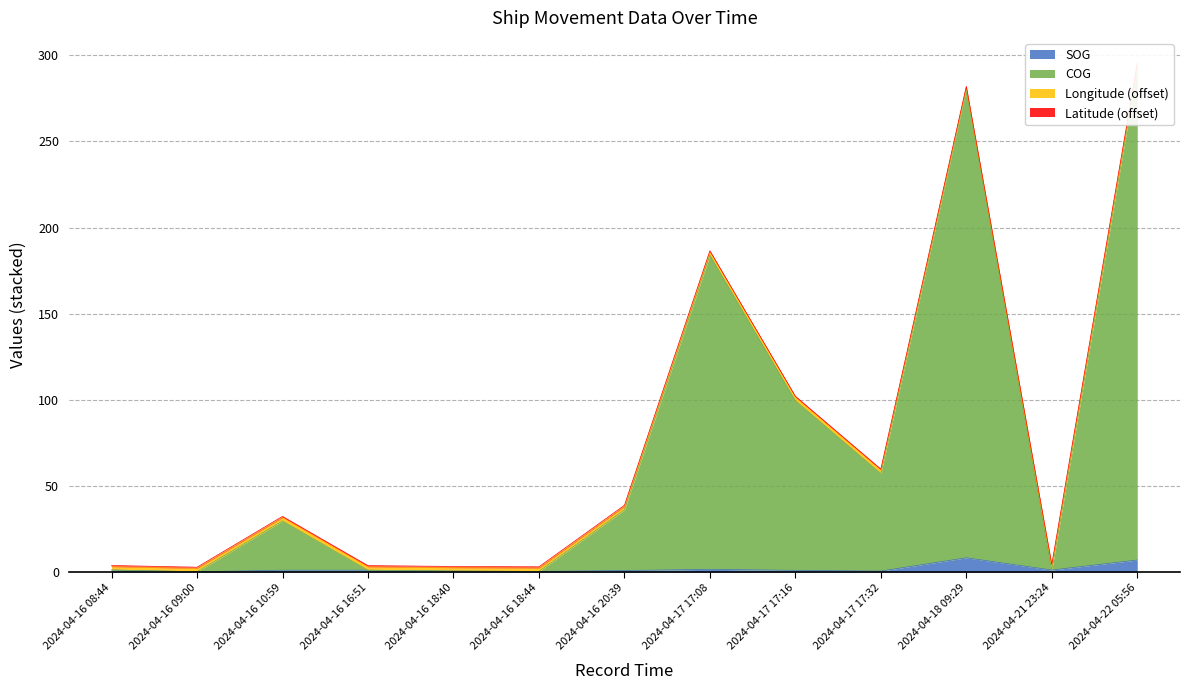

Which category has the highest value across all series?

2024-04-22 05:56